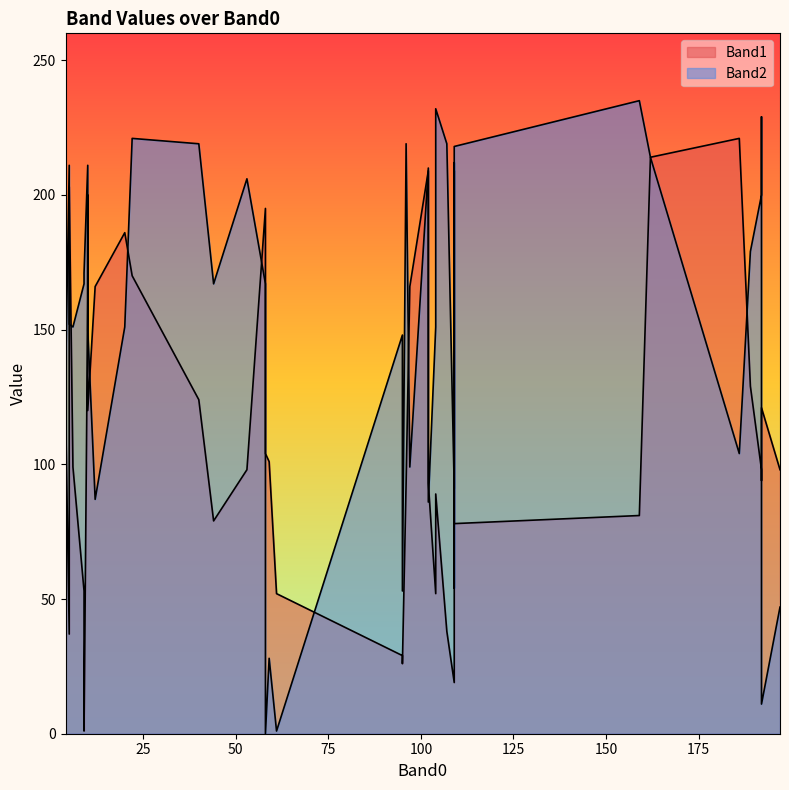

Between 97 and 96, which series saw the biggest shift?

Band2